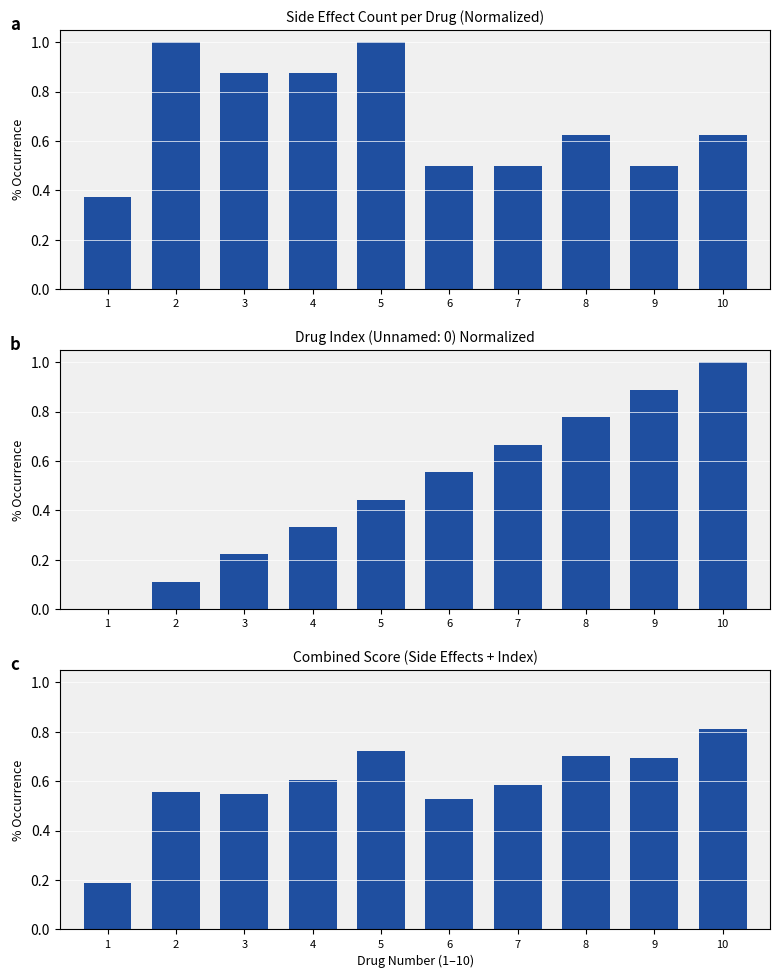

Where is Normalized Drug Index nearest to the value 0?

1